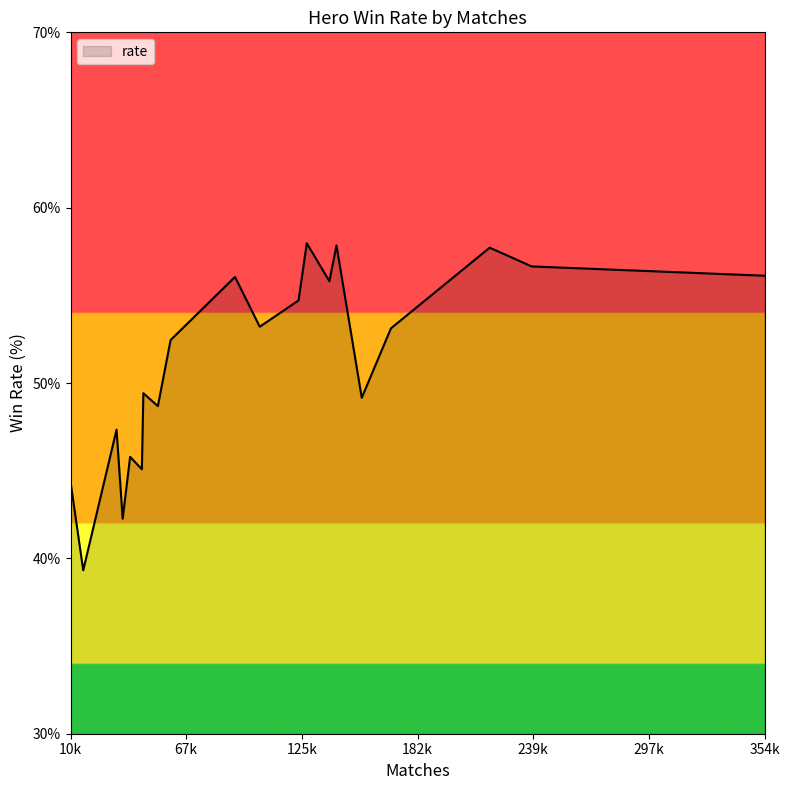

What is the greatest value displayed?

58.0